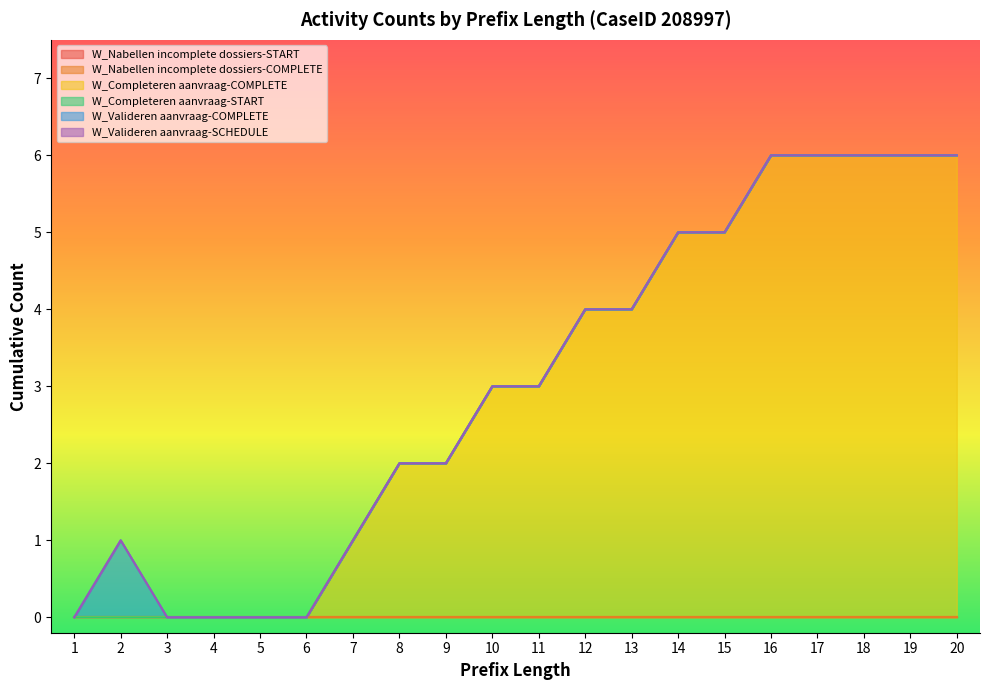

Does the chart display data point markers on the line(s)?

No